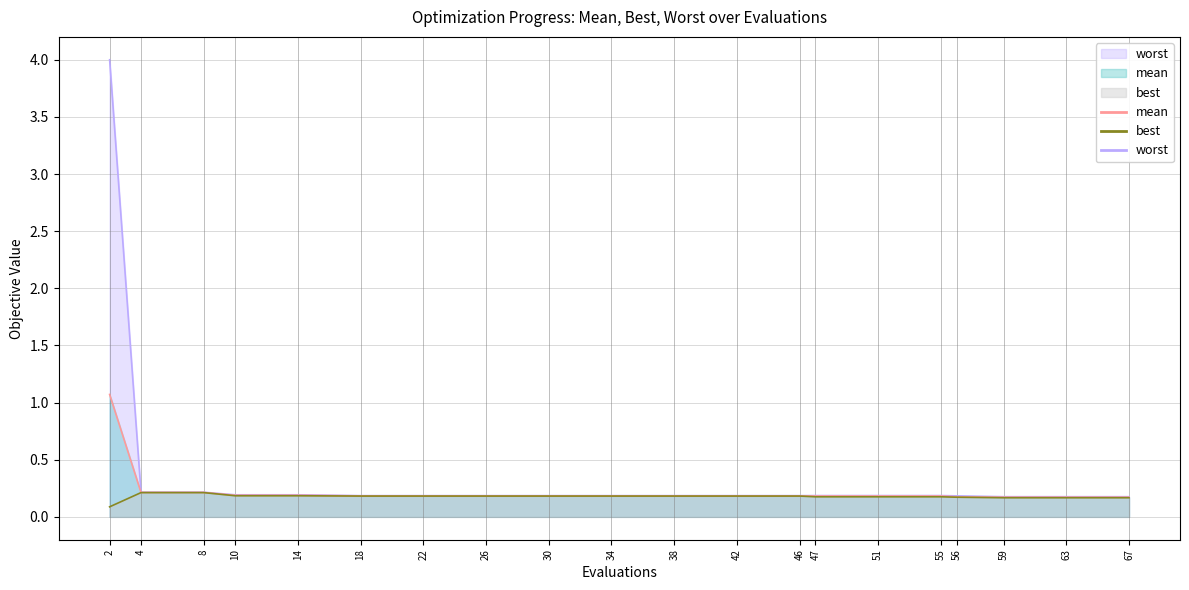

The worst series shows 0.2 at 47. True or false?

True